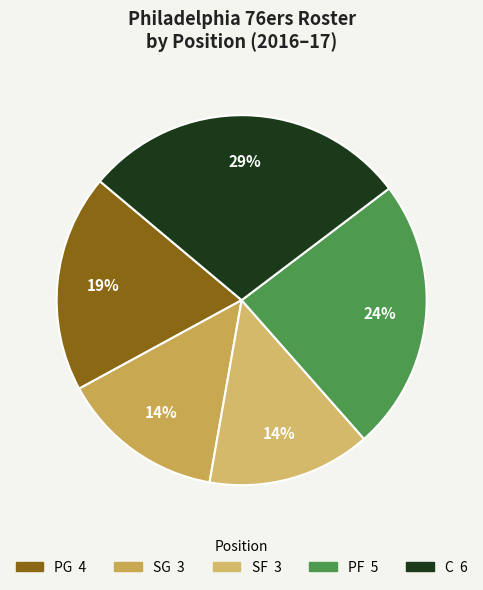

What portion of the pie excludes C?

71.4%